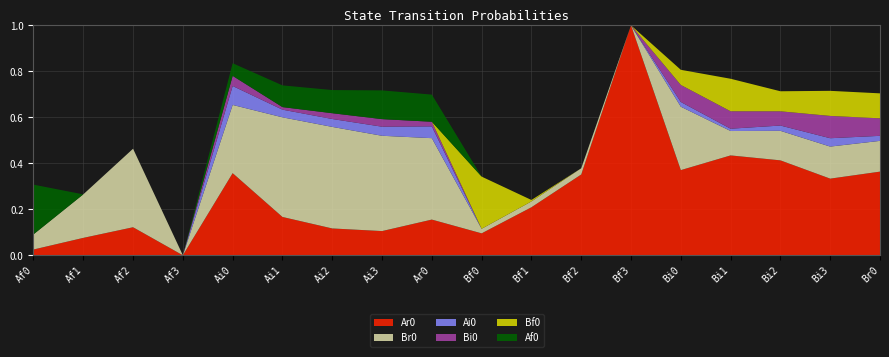

Reading left to right, extract all data points from this chart.

Ar0: Af0=0.0	Af1=0.1	Af2=0.1	Af3=0.0	Ai0=0.4	Ai1=0.2	Ai2=0.1	Ai3=0.1	Ar0=0.2	Bf0=0.1	Bf1=0.2	Bf2=0.4	Bf3=1.0	Bi0=0.4	Bi1=0.4	Bi2=0.4	Bi3=0.3	Br0=0.4
Br0: Af0=0.1	Af1=0.2	Af2=0.3	Af3=0.0	Ai0=0.3	Ai1=0.4	Ai2=0.4	Ai3=0.4	Ar0=0.4	Bf0=0.0	Bf1=0.0	Bf2=0.0	Bf3=0.0	Bi0=0.3	Bi1=0.1	Bi2=0.1	Bi3=0.1	Br0=0.1
Ai0: Af0=0.0	Af1=0.0	Af2=0.0	Af3=0.0	Ai0=0.1	Ai1=0.0	Ai2=0.0	Ai3=0.0	Ar0=0.1	Bf0=0.0	Bf1=0.0	Bf2=0.0	Bf3=0.0	Bi0=0.0	Bi1=0.0	Bi2=0.0	Bi3=0.0	Br0=0.0
Bi0: Af0=0.0	Af1=0.0	Af2=0.0	Af3=0.0	Ai0=0.0	Ai1=0.0	Ai2=0.0	Ai3=0.0	Ar0=0.0	Bf0=0.0	Bf1=0.0	Bf2=0.0	Bf3=0.0	Bi0=0.1	Bi1=0.1	Bi2=0.1	Bi3=0.1	Br0=0.1
Bf0: Af0=0.0	Af1=0.0	Af2=0.0	Af3=0.0	Ai0=0.0	Ai1=0.0	Ai2=0.0	Ai3=0.0	Ar0=0.0	Bf0=0.2	Bf1=0.0	Bf2=0.0	Bf3=0.0	Bi0=0.1	Bi1=0.1	Bi2=0.1	Bi3=0.1	Br0=0.1
Af0: Af0=0.2	Af1=0.0	Af2=0.0	Af3=0.0	Ai0=0.1	Ai1=0.1	Ai2=0.1	Ai3=0.1	Ar0=0.1	Bf0=0.0	Bf1=0.0	Bf2=0.0	Bf3=0.0	Bi0=0.0	Bi1=0.0	Bi2=0.0	Bi3=0.0	Br0=0.0